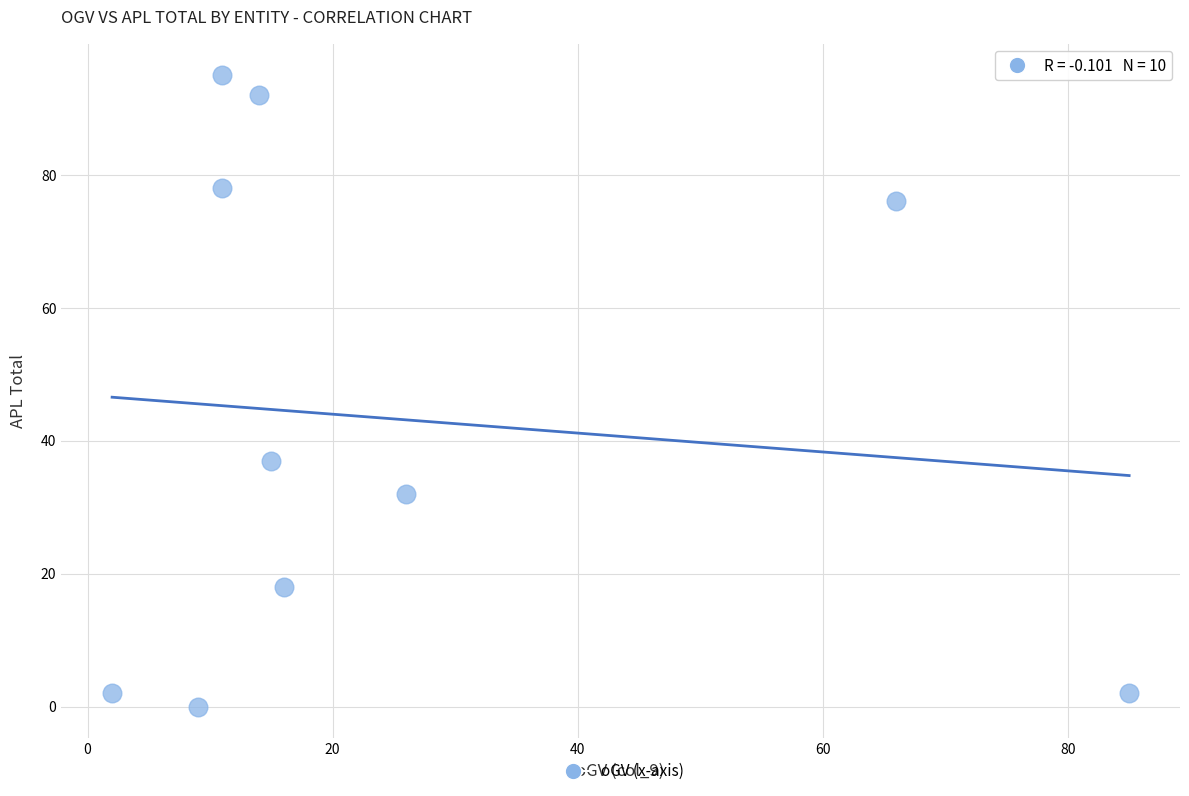

What Y value in the scatter plot is closest to 47?

37